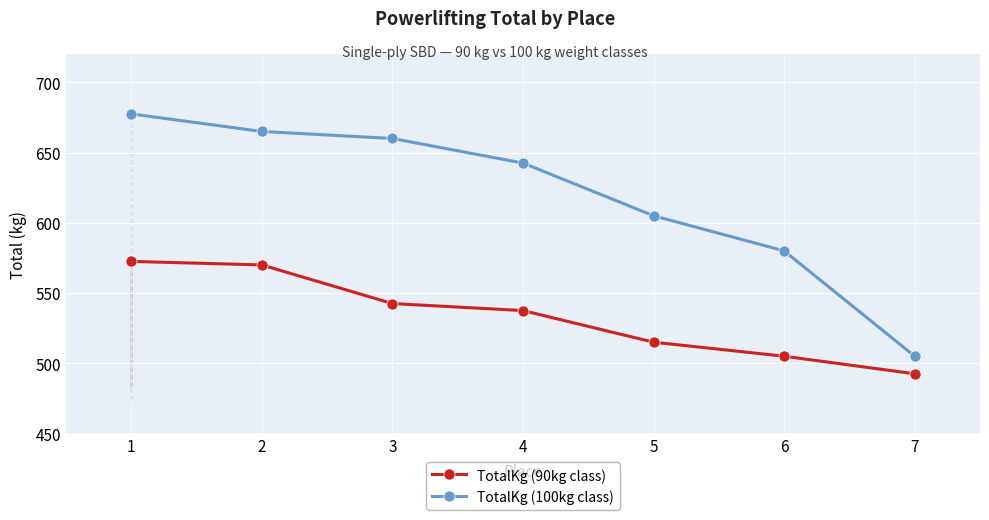

Reading right to left, transcribe all the data shown in this chart.

TotalKg (90kg class): 492.5	505.0	515.0	537.5	542.5	570.0	572.5
TotalKg (100kg class): 505.0	580.0	605.0	642.5	660.0	665.0	677.5